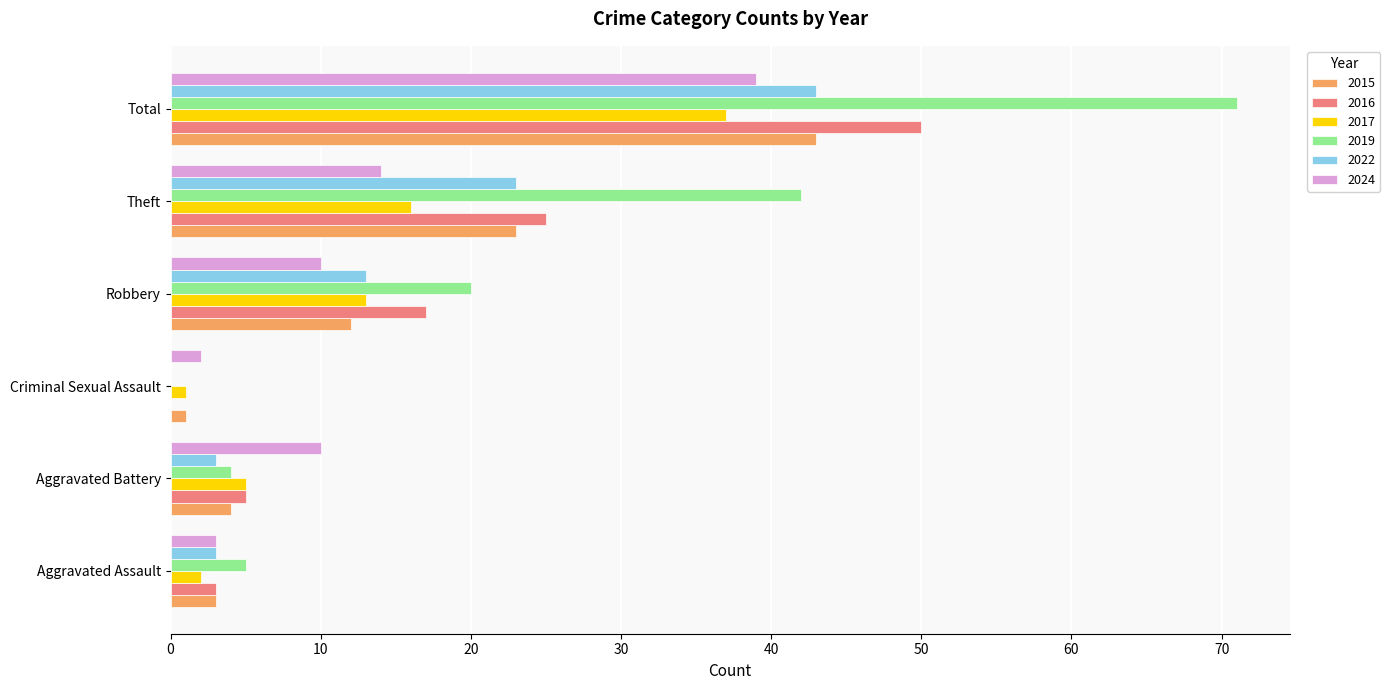

What value does the 2019 series have at Robbery?

20